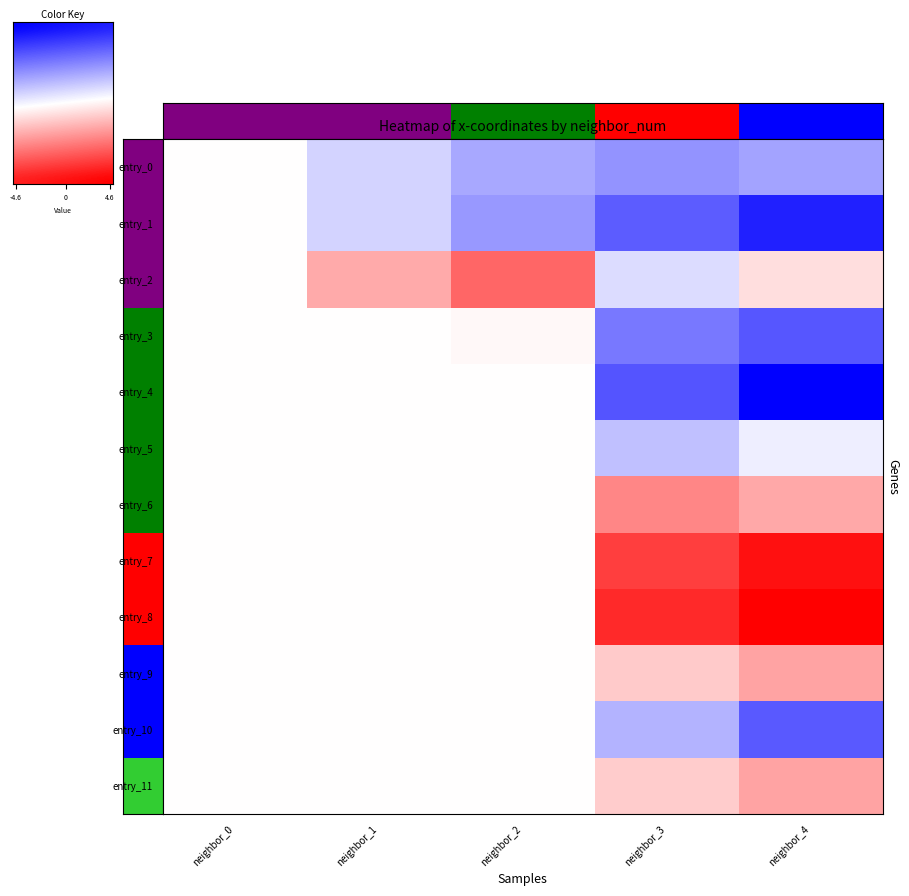

Which category has the lowest value across all series?

-4.6